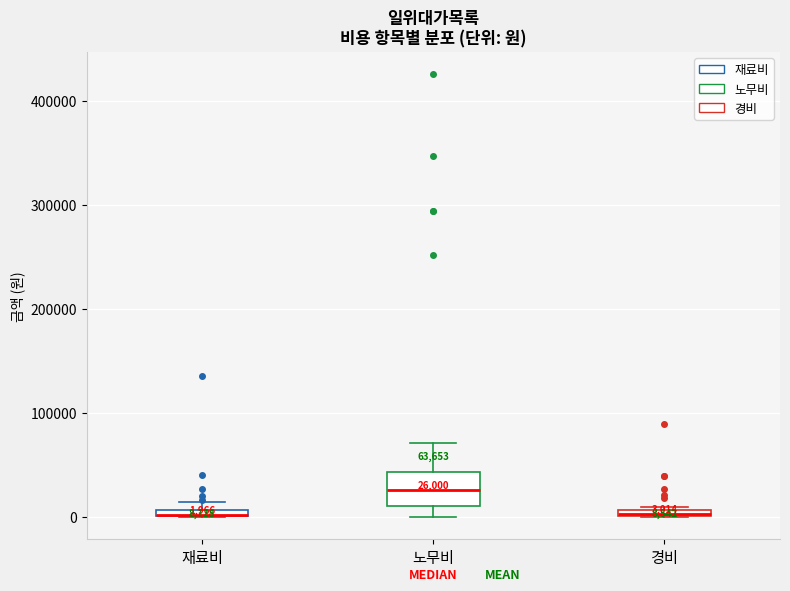

Comparing the boxes themselves (not the whiskers), which one is the tallest?

노무비